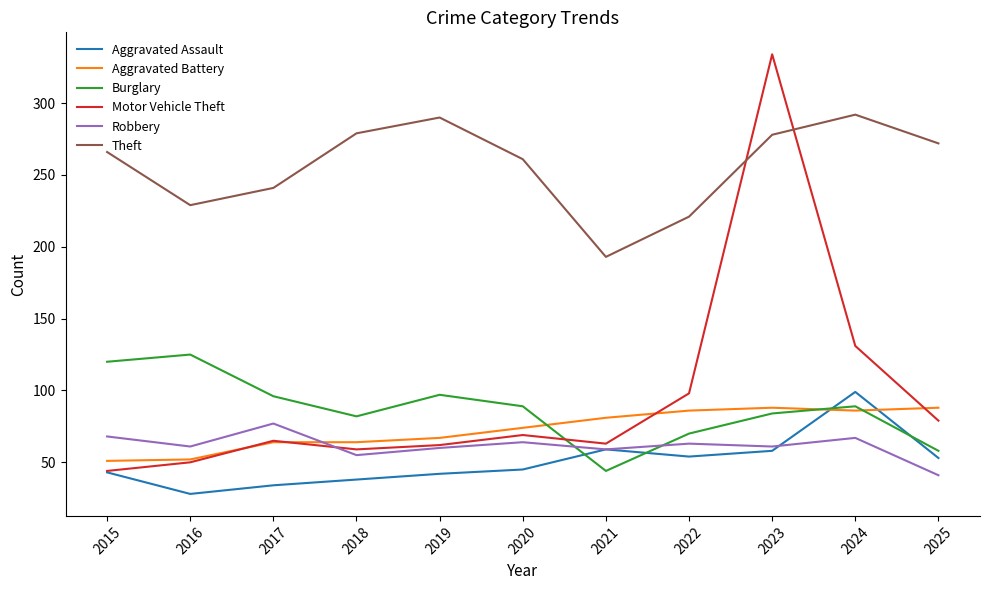

Is it true that Aggravated Assault equals 53 at 2025?

True